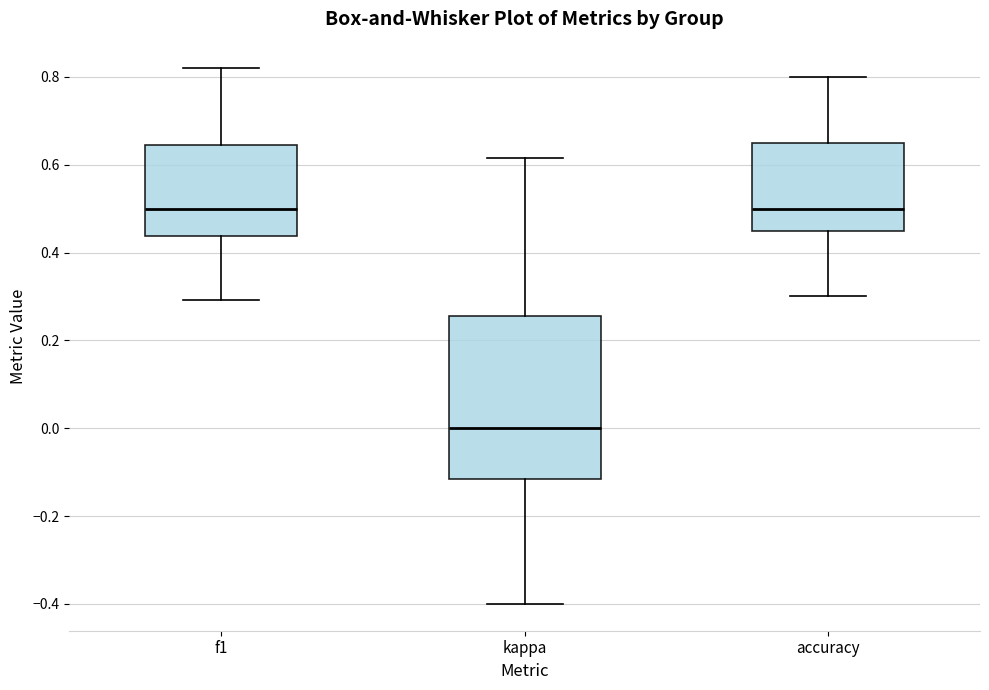

Which box's median line is the lowest?

kappa